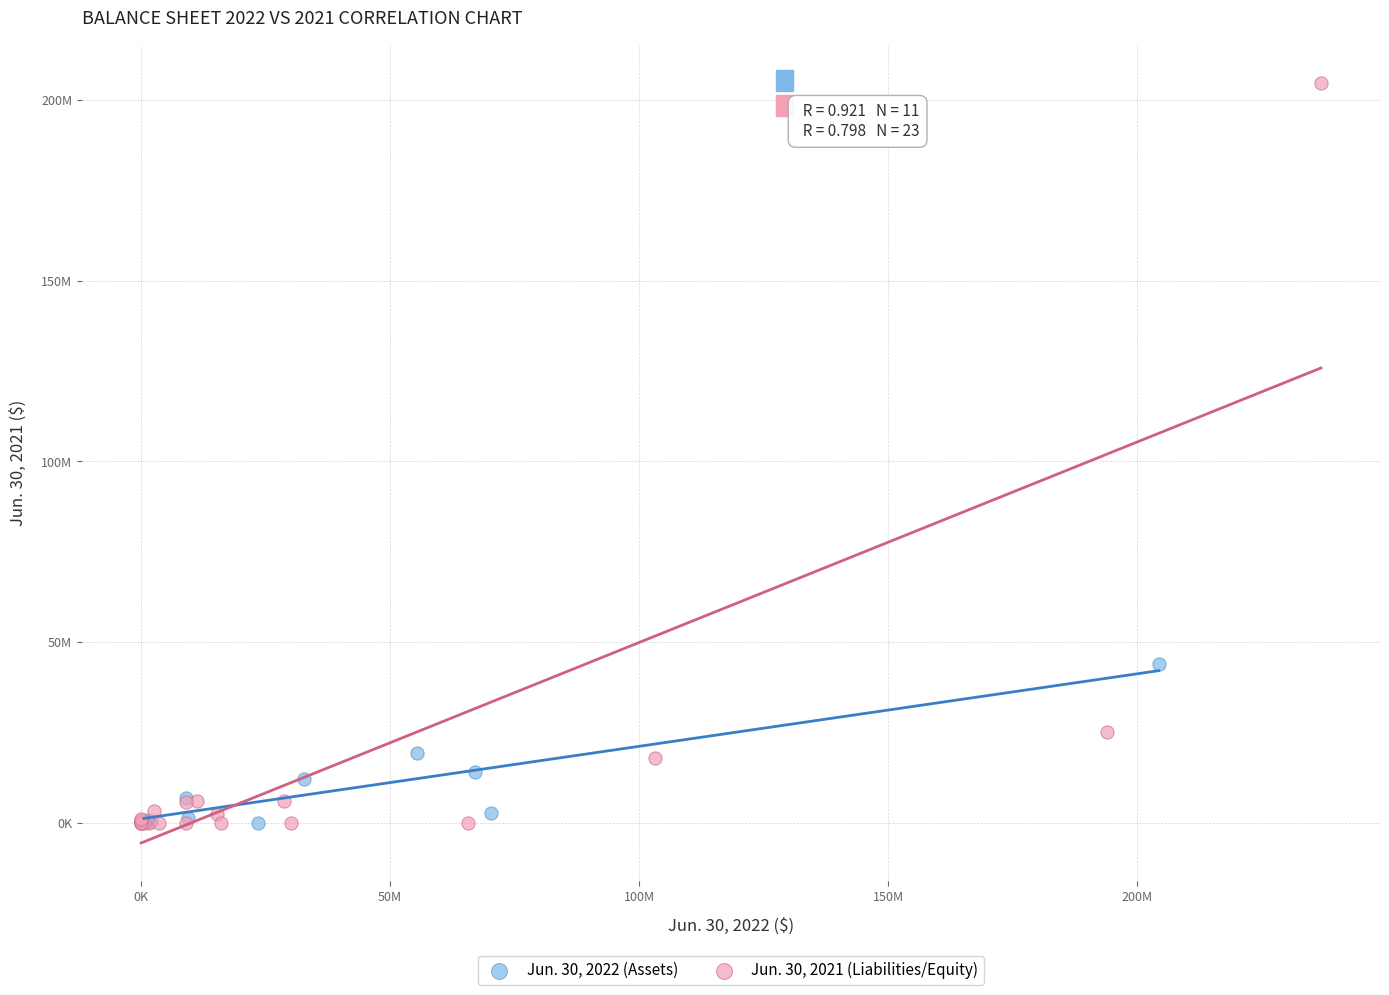

What are all the series names shown in the legend?

Jun. 30, 2022 (Assets), Jun. 30, 2021 (Liabilities/Equity)